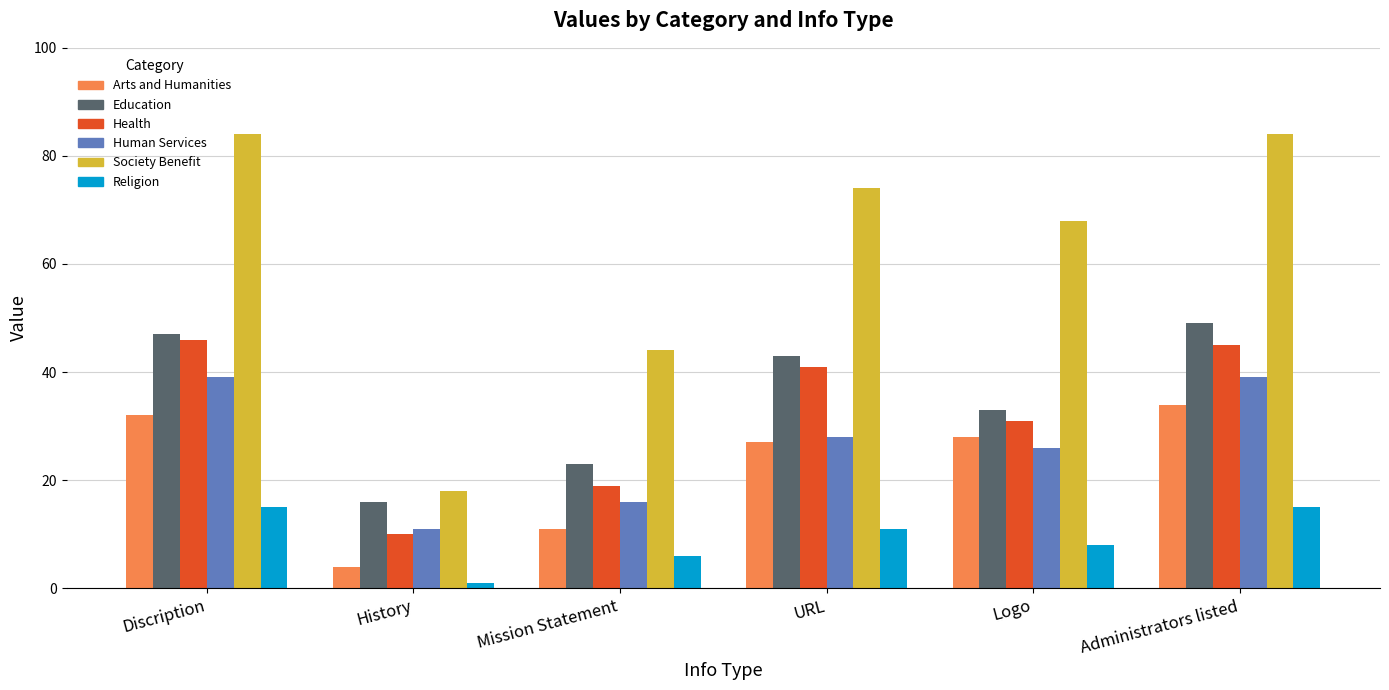

At which label does Religion first exceed 11?

Discription